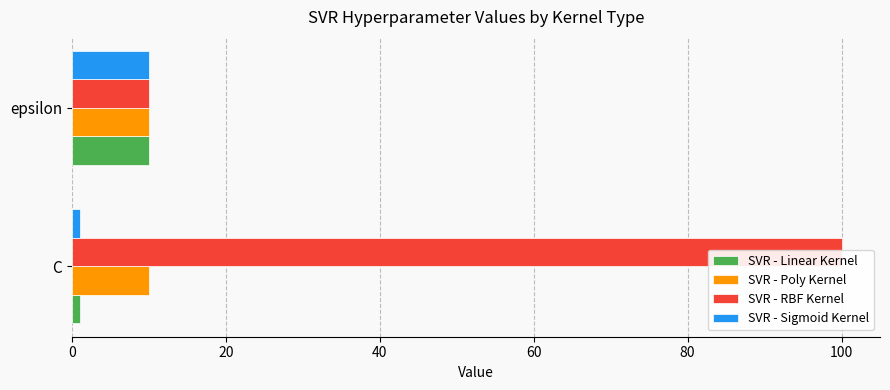

What is the value of the SVR - RBF Kernel bar at the 1st from the left?

100.0